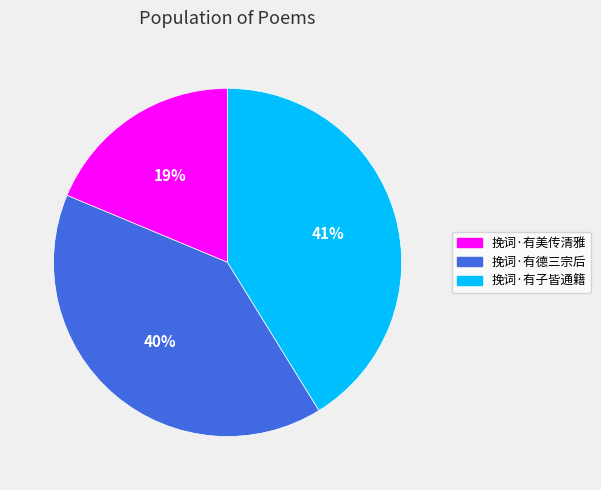

Is there any slice that represents more than half of the pie?

No